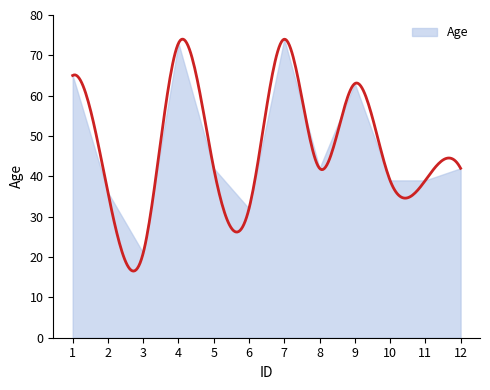

The chart shows a value of 39 at 11. True or false?

True